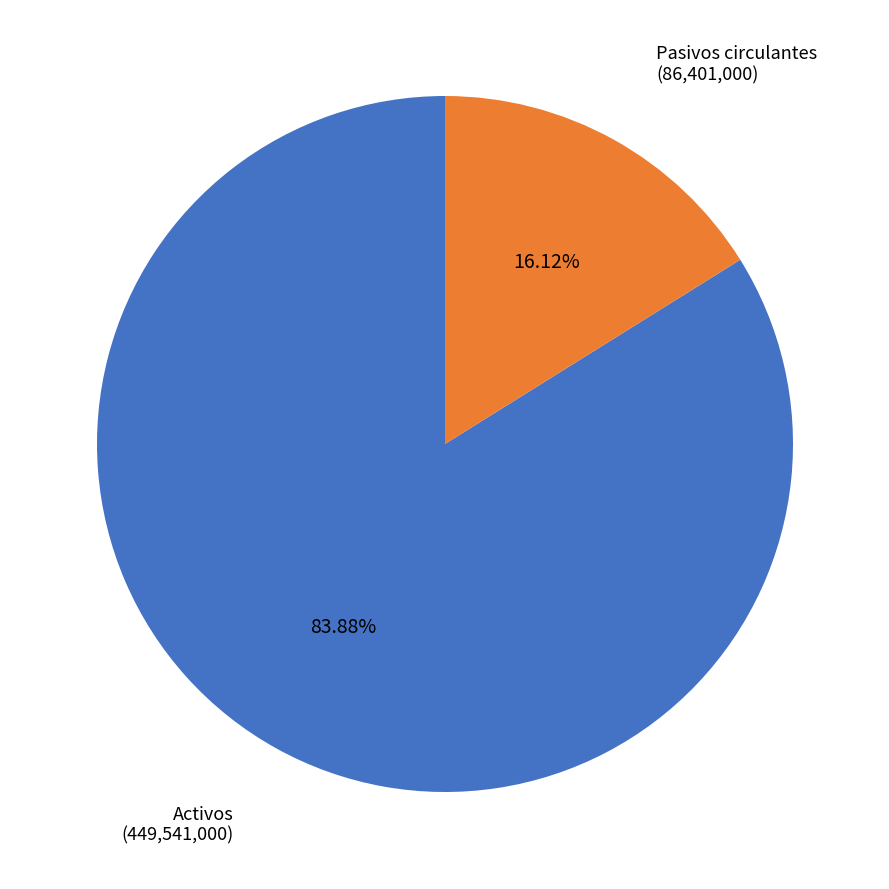

Is it true that Pasivos circulantes is 31% of the pie?

False